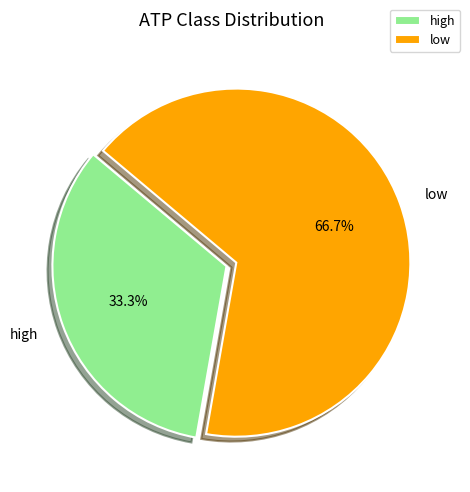

Is high the majority of the pie?

No